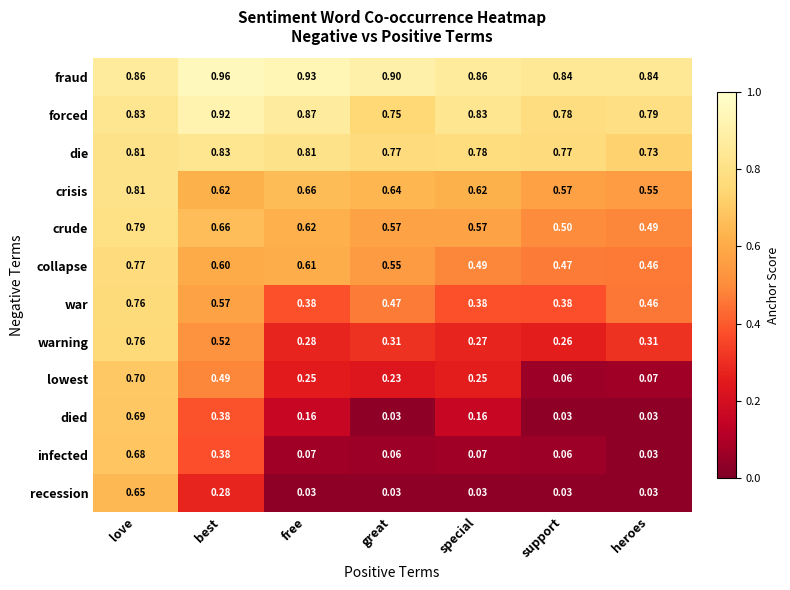

Which series has the largest total across all categories?

fraud